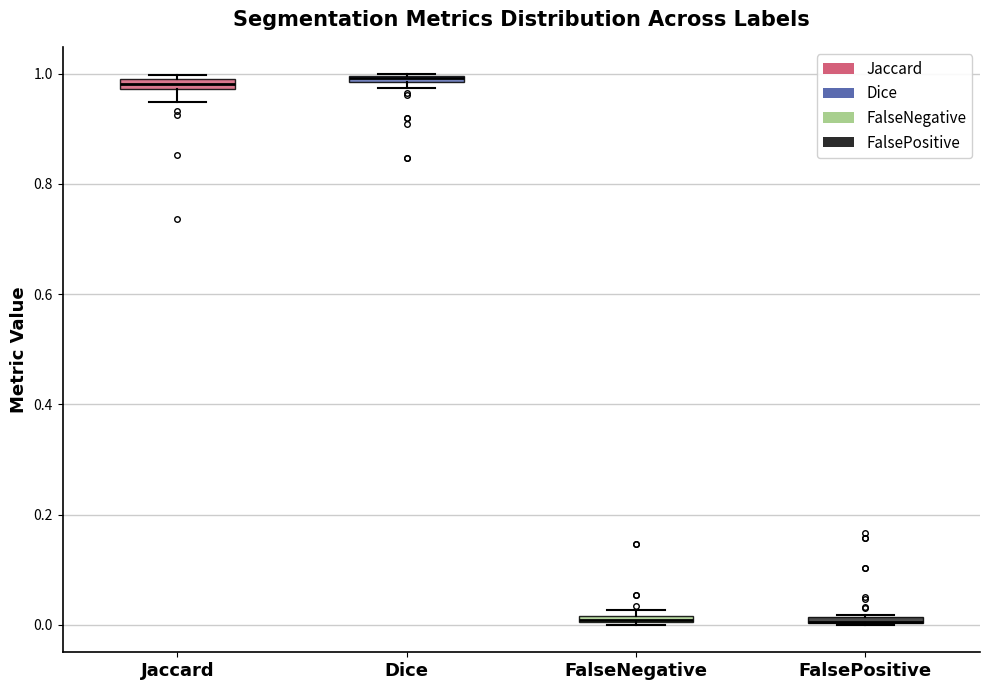

Where is the upper edge of the box for FalsePositive on the y-axis? The values are not printed on the chart, so give them approximately, as read against the axis.

0.02